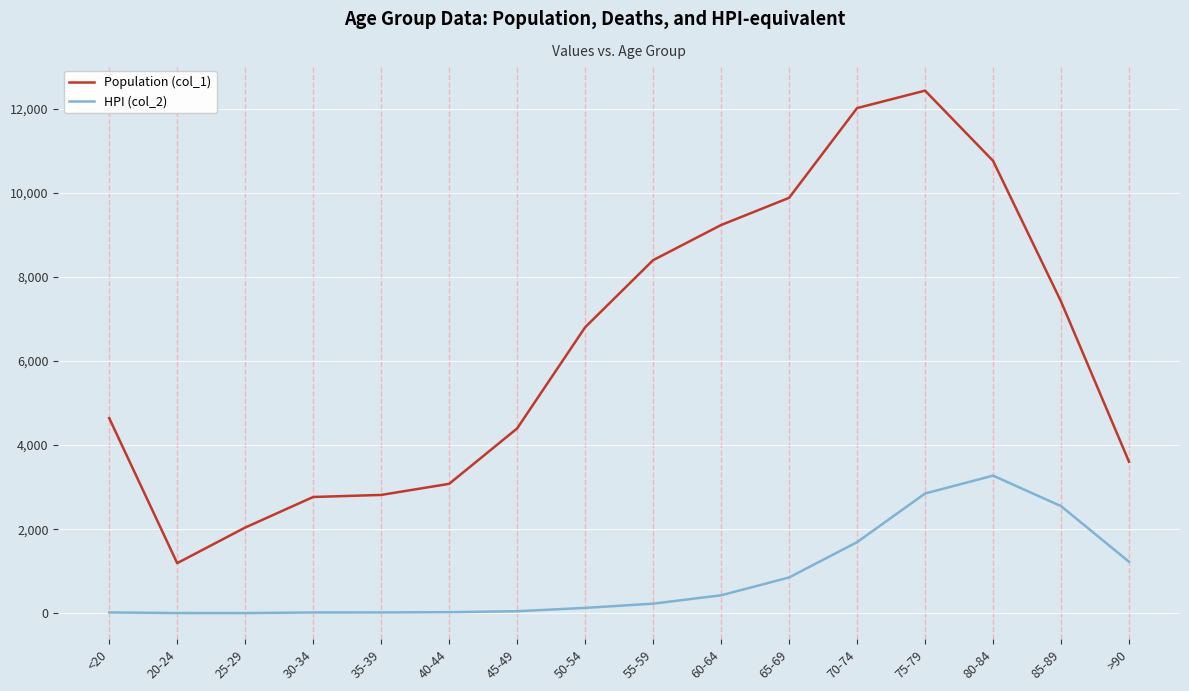

The value of Population (col_1) at 45-49 is 4396. True or false?

True